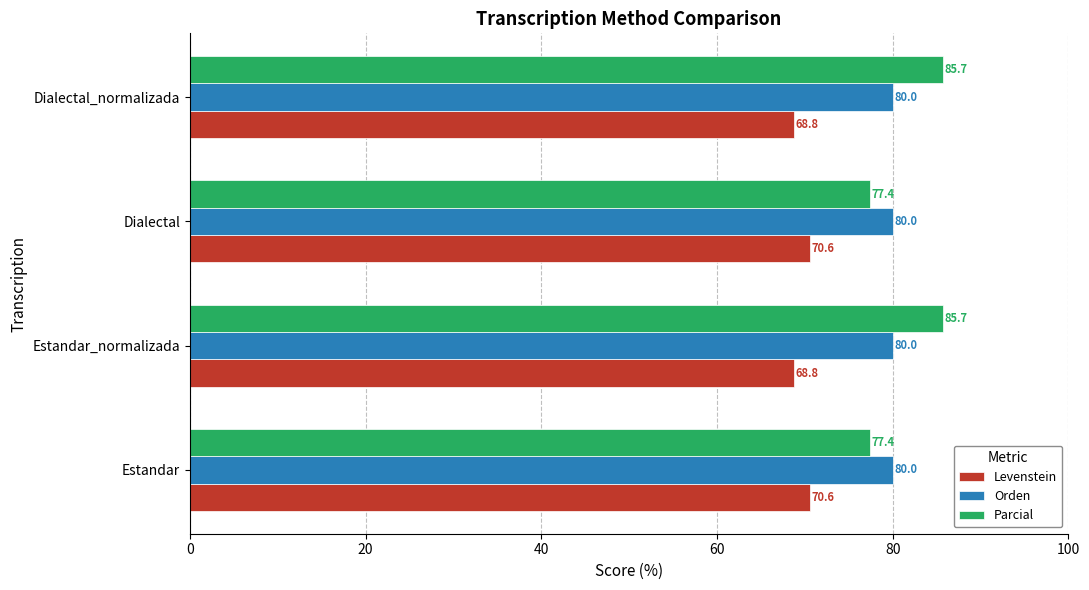

True or false: Parcial has a value of 77.4 at Dialectal.

True